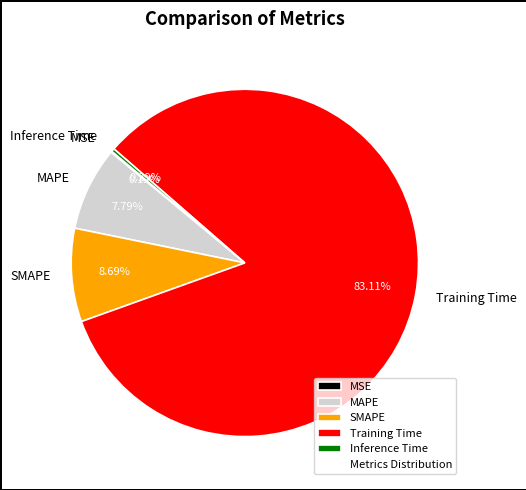

Combined, do SMAPE and Training Time account for over 50%?

Yes